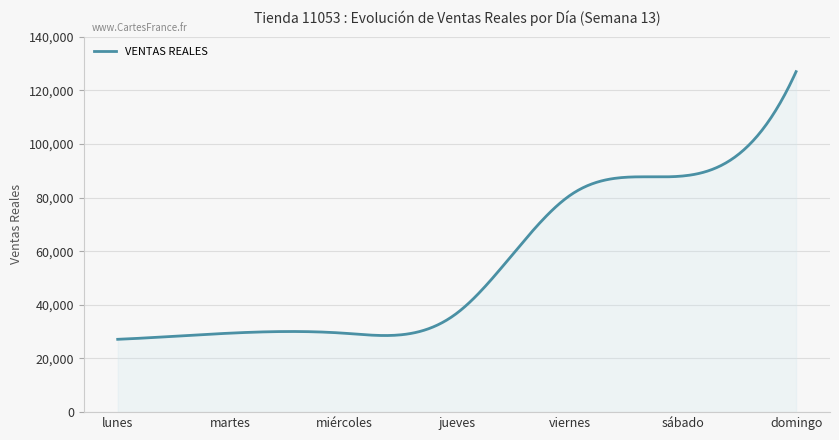

What is the smallest value displayed?

27152.2